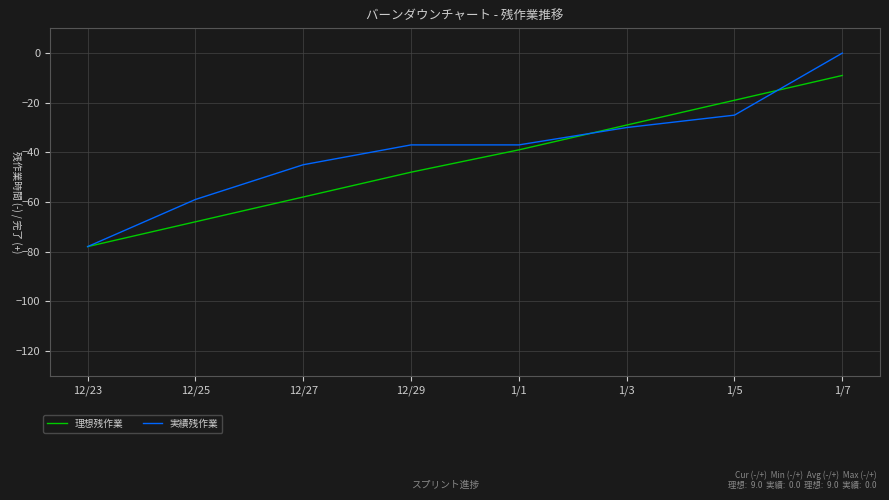

What is the difference between the 理想残作業 values at 12/27 and 12/25?

10